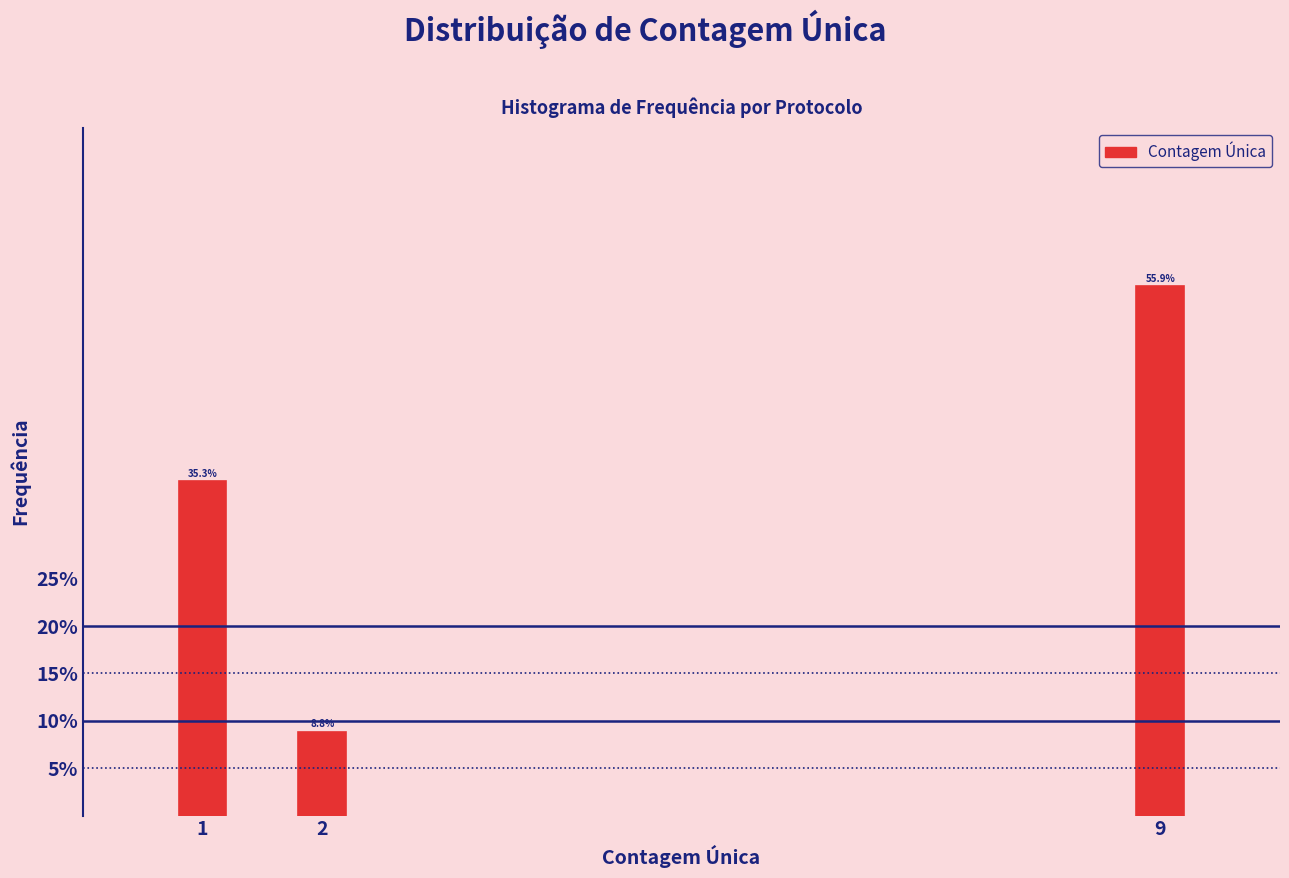

Reading right to left, list all the values displayed in this chart.

55.9	8.8	35.3